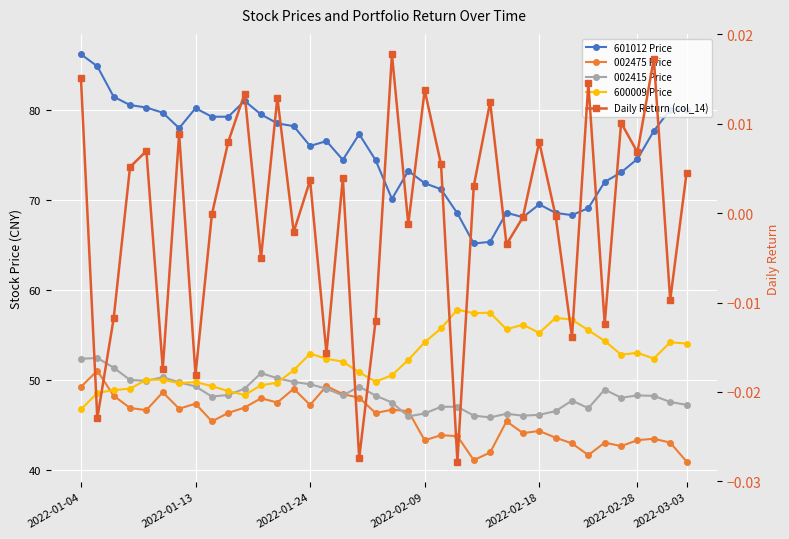

True or false: 002415 Price has a value of 67.5 at 2022-02-09.

False